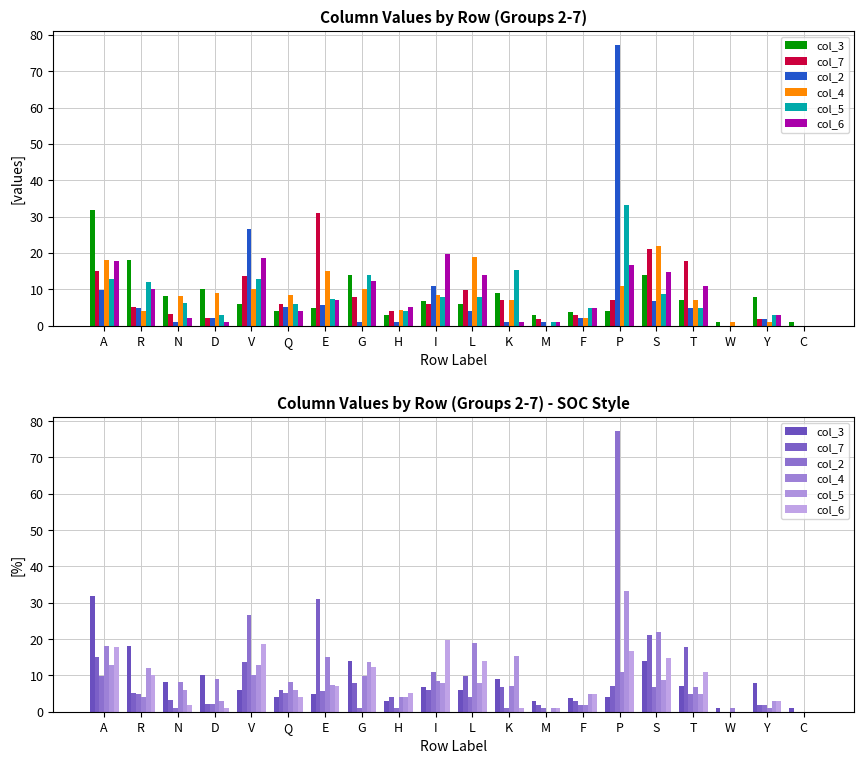

What is the label of the 19th bar from the right?

R